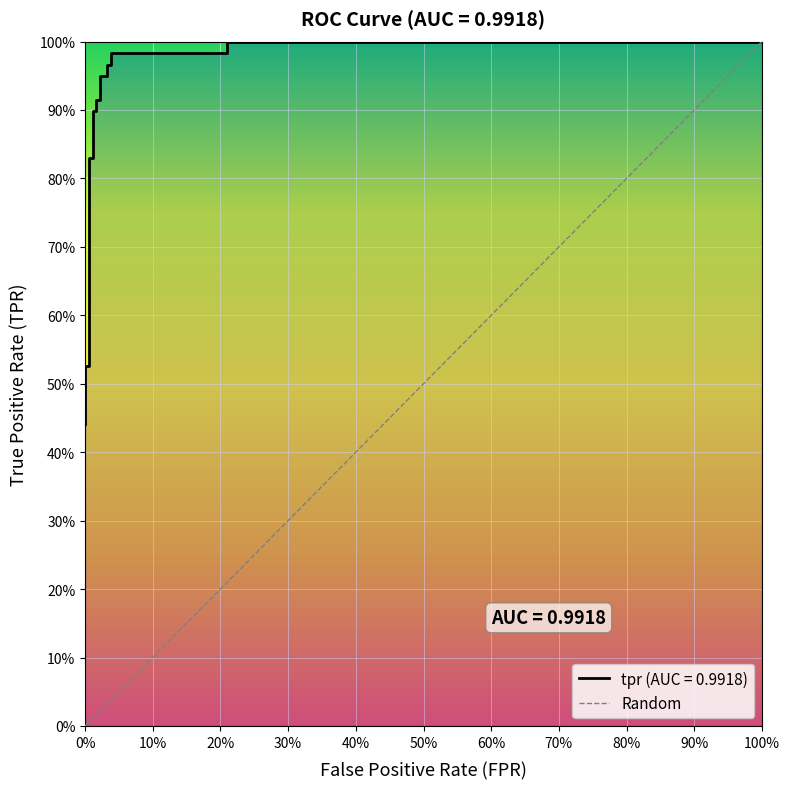

Between 0% and 100%, which is larger?

100%